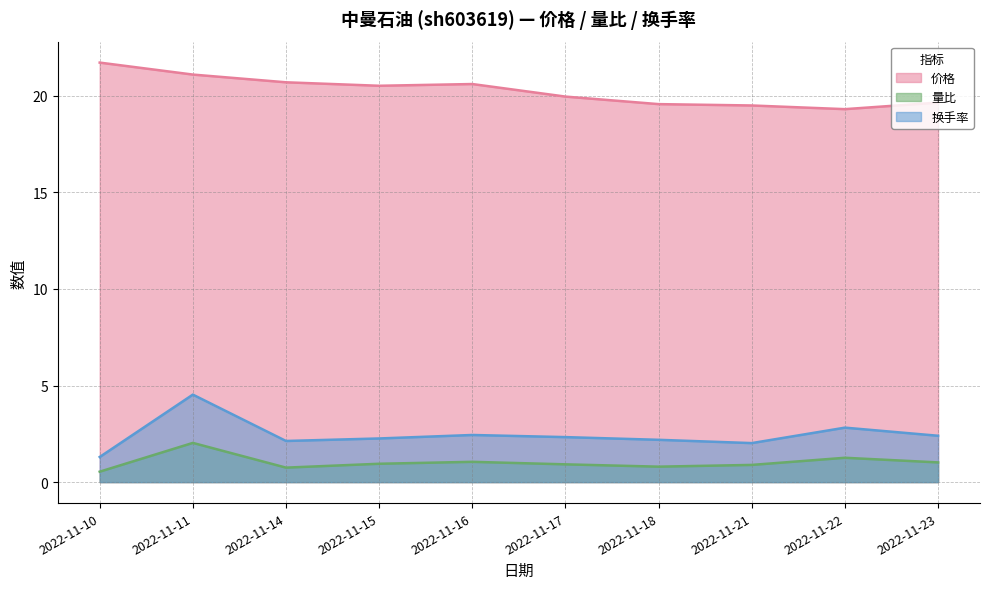

Reading left to right, extract all data points from this chart.

价格: 21.7	21.1	20.7	20.5	20.6	20.0	19.6	19.5	19.3	19.6
量比: 0.5	2.0	0.8	0.9	1.1	0.9	0.8	0.9	1.3	1.0
换手率: 1.3	4.5	2.1	2.3	2.4	2.3	2.2	2.0	2.8	2.4